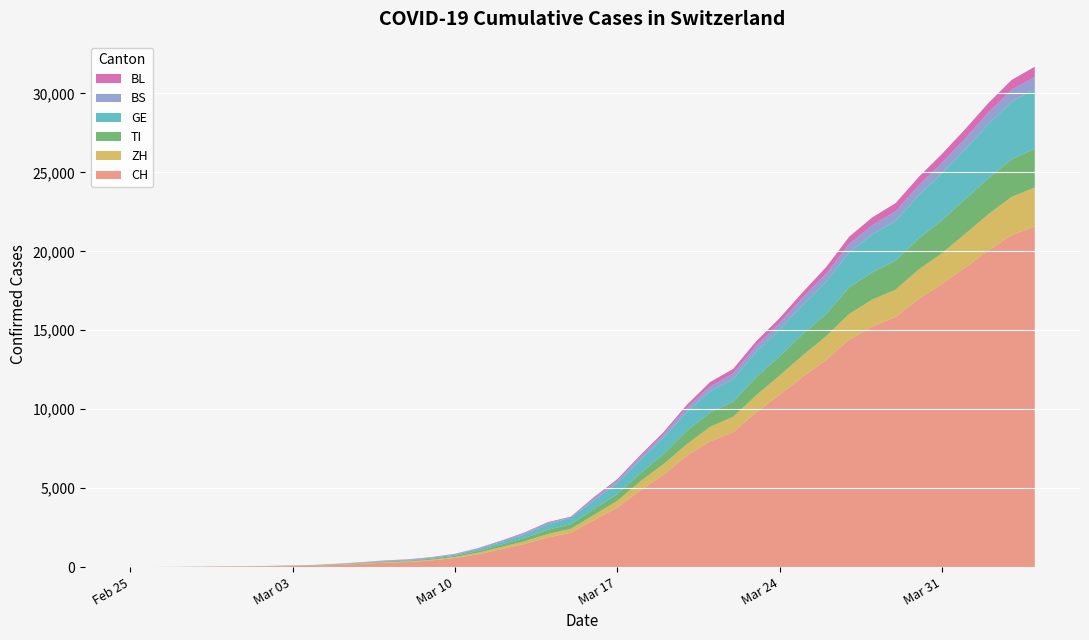

Reading right to left, list all the values displayed in this chart.

CH: 21586	21021	20052	18972	17933	16996	15840	15246	14409	13120	12045	10915	9820	8542	7959	7067	5854	4870	3763	2983	2175	1876	1469	1128	814	575	424	323	276	214	140	96	69	49	35	29	19	8	4	0
ZH: 2461	2428	2300	2136	1947	1859	1733	1701	1627	1500	1368	1221	1073	984	925	711	679	568	429	326	250	218	163	140	101	62	49	40	34	29	23	15	13	10	7	6	2	2	0	0
TI: 2442	2377	2271	2195	2091	1962	1837	1727	1688	1401	1354	1209	1162	945	916	849	638	511	426	368	293	265	206	163	108	75	61	49	41	28	25	13	8	4	2	2	1	1	1	0
GE: 3785	3652	3448	3164	2985	2744	2527	2415	2207	2048	1850	1710	1592	1440	1338	1200	1031	850	695	546	423	340	221	148	108	75	55	40	38	25	17	14	13	10	9	8	4	1	1	0
BS: 767	754	714	687	653	617	605	569	530	501	462	410	374	356	297	270	220	181	164	143	0	100	92	73	49	33	28	24	21	15	8	3	3	1	1	1	1	1	0	0
BL: 656	625	610	588	561	539	511	502	466	422	341	306	302	289	282	184	134	116	89	76	54	47	42	26	26	22	20	19	15	6	6	2	2	2	2	2	1	0	0	0